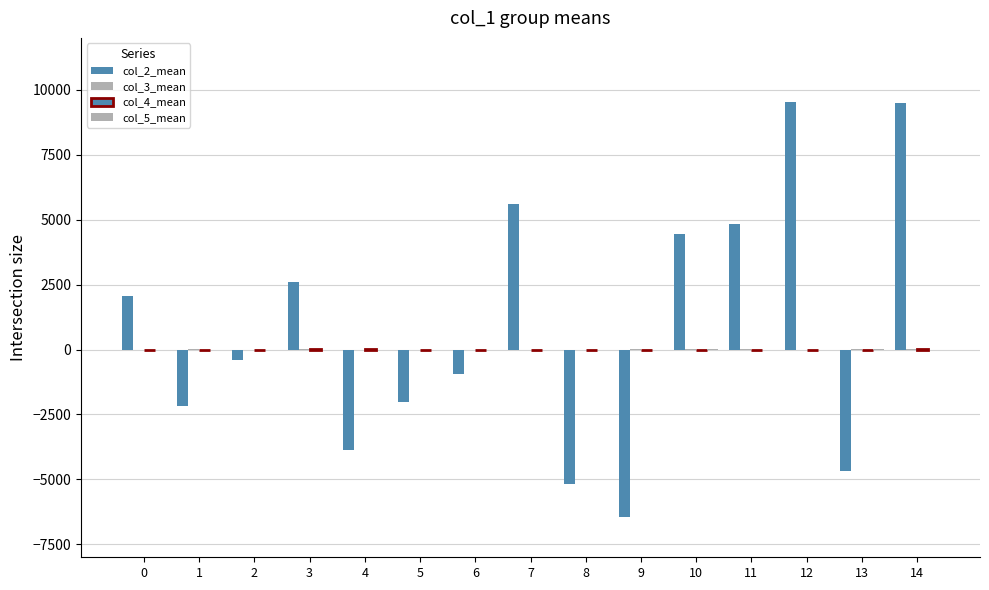

Reading left to right, list all the values displayed in this chart.

col_2_mean: 2072.4	-2185.6	-416.4	2587.6	-3861.4	-2038.6	-960.3	5605.8	-5171.7	-6458.1	4456.4	4822.7	9541.5	-4668.6	9498.7
col_3_mean: -0.4	1.6	-0.4	0.9	0.4	-0.5	-2.3	-2.3	0.5	2.3	1.9	2.0	-2.3	2.0	2.7
col_4_mean: 0.4	0.7	0.3	1.0	1.0	-0.5	0.0	-0.3	-0.4	-0.3	-0.4	-0.1	-0.6	-0.3	1.1
col_5_mean: 0.8	0.5	0.4	0.1	0.4	0.8	-1.4	0.2	-0.3	0.4	0.9	-1.2	-0.4	1.4	0.2